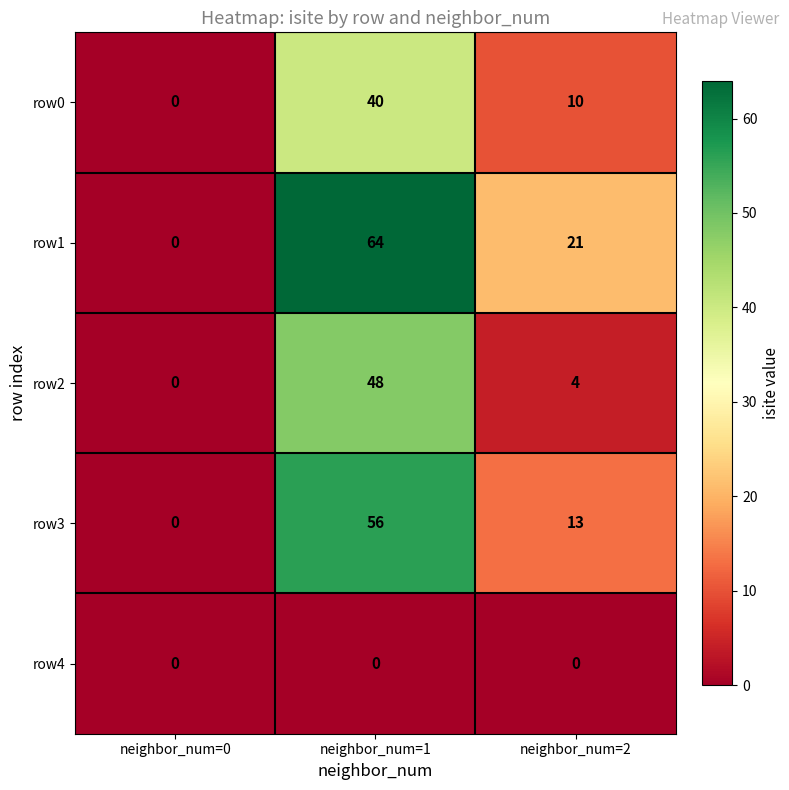

Reading left to right, transcribe all the data shown in this chart.

row0: neighbor_num=0=0	neighbor_num=1=40	neighbor_num=2=10
row1: neighbor_num=0=0	neighbor_num=1=64	neighbor_num=2=21
row2: neighbor_num=0=0	neighbor_num=1=48	neighbor_num=2=4
row3: neighbor_num=0=0	neighbor_num=1=56	neighbor_num=2=13
row4: neighbor_num=0=0	neighbor_num=1=0	neighbor_num=2=0